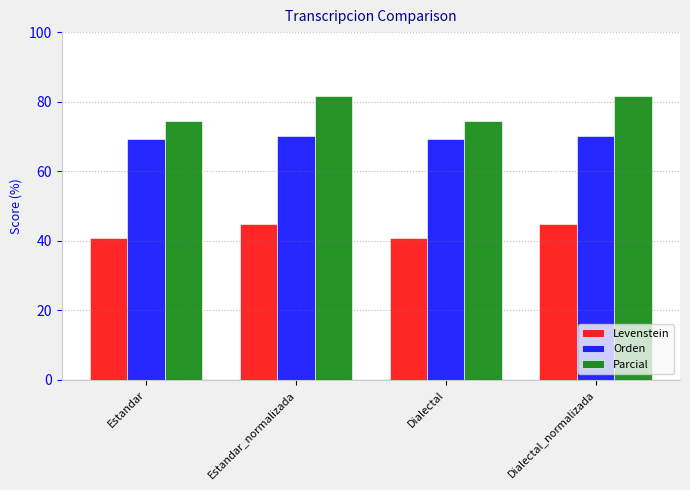

What is the value of the Levenstein bar at the 2nd from the left?

44.8